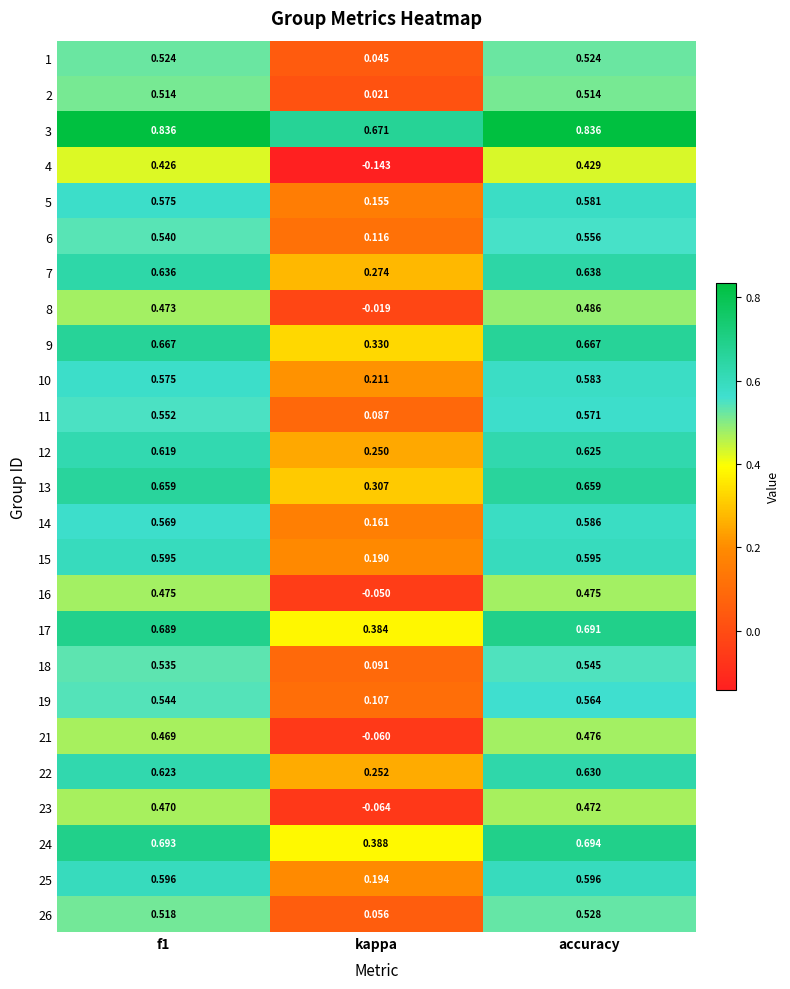

Where is 25 nearest to the value 0?

kappa